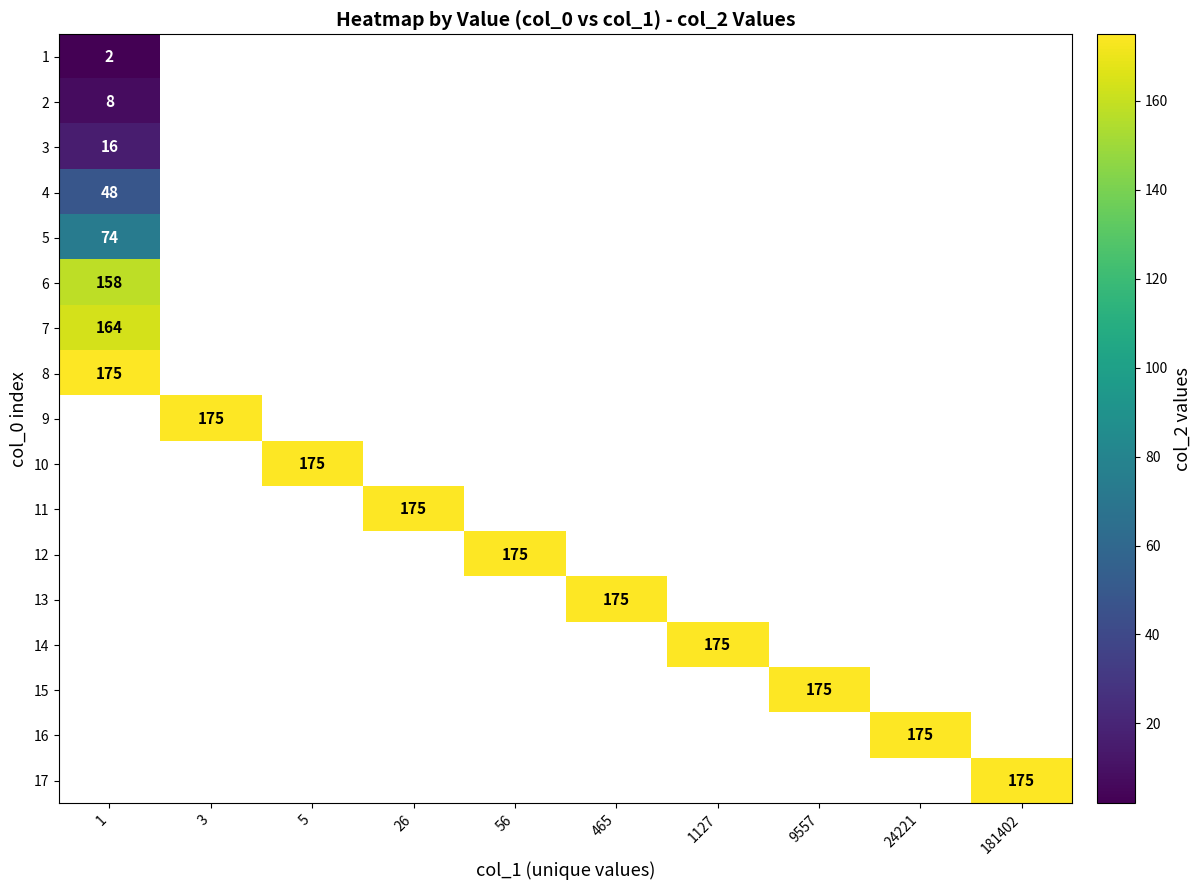

Count the number of data series in this chart.

17